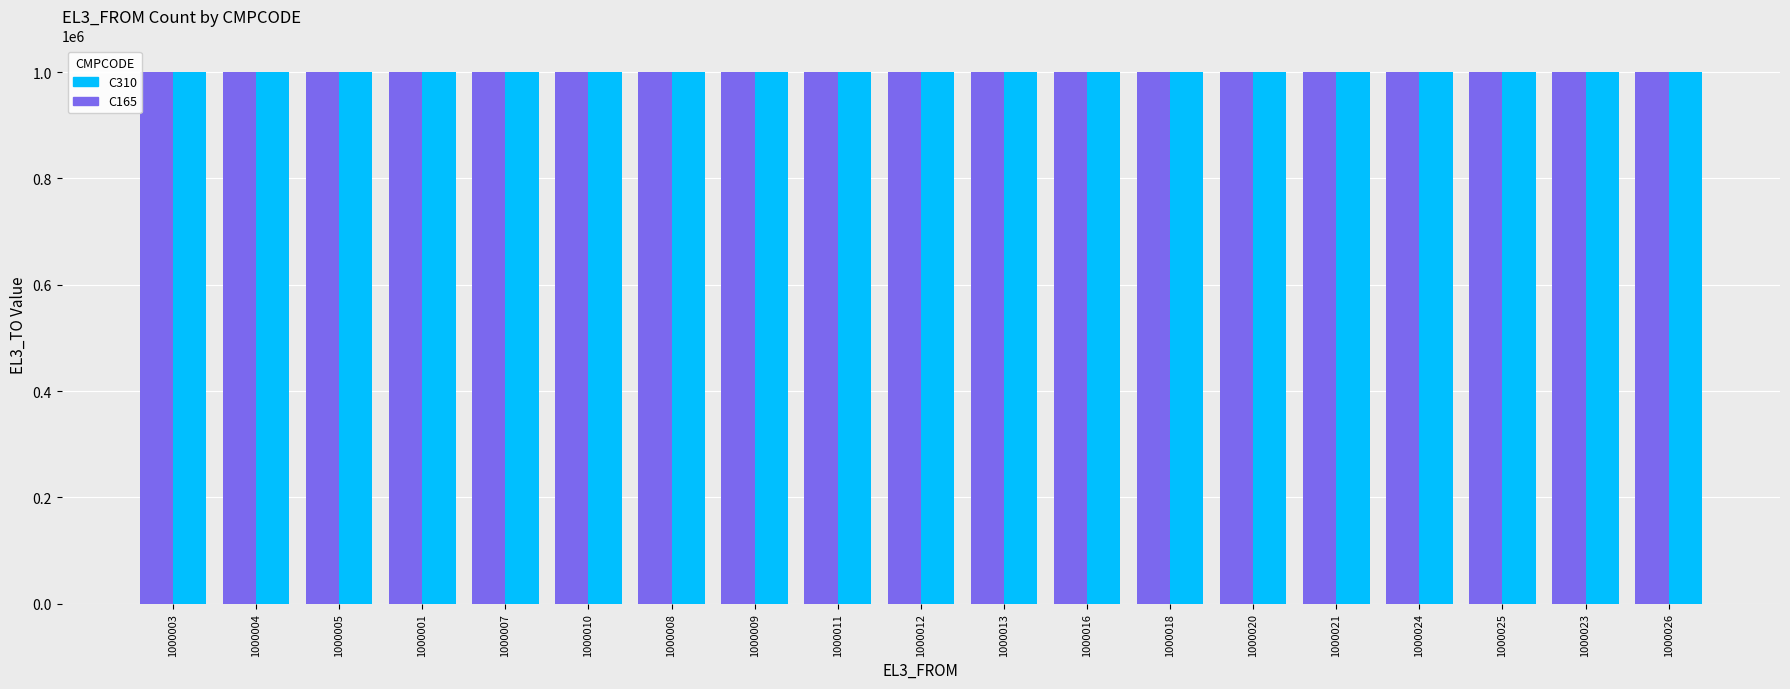

Is it true that C310 equals 1000003 at 1000005?

True